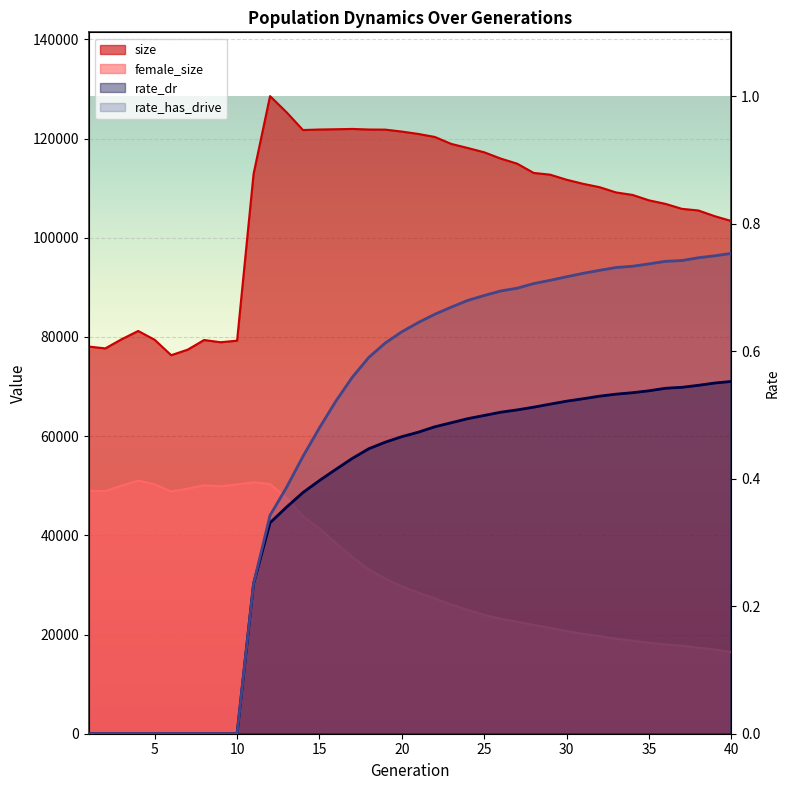

How many categories are shown in the chart?

40